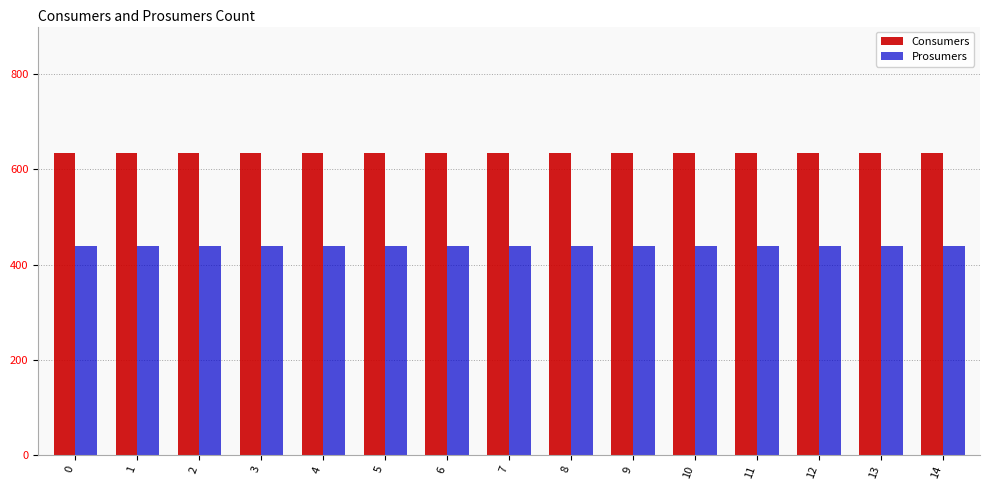

Reading left to right, list all the values displayed in this chart.

Consumers: 0=635	1=635	2=635	3=635	4=635	5=635	6=635	7=635	8=635	9=635	10=635	11=635	12=635	13=635	14=635
Prosumers: 0=440	1=440	2=440	3=440	4=440	5=440	6=440	7=440	8=440	9=440	10=440	11=440	12=440	13=440	14=440